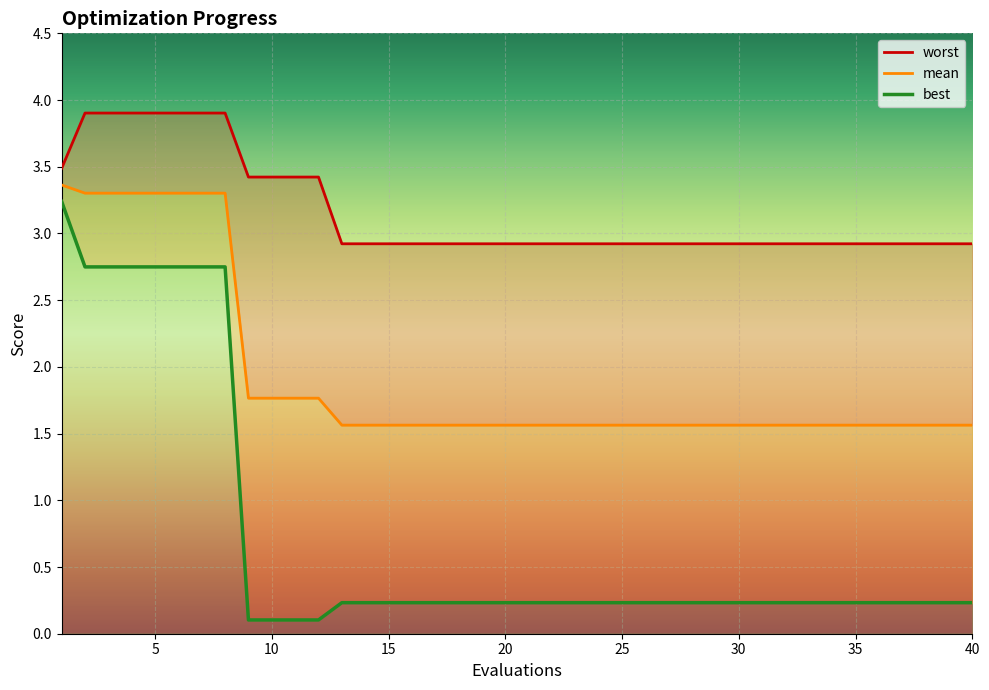

List the labels in order of worst value, smallest first.

13, 14, 15, 16, 17, 18, 19, 20, 21, 22, 23, 24, 25, 26, 27, 28, 29, 30, 31, 32, 33, 34, 35, 36, 37, 38, 39, 40, 9, 10, 11, 12, 1, 2, 3, 4, 5, 6, 7, 8